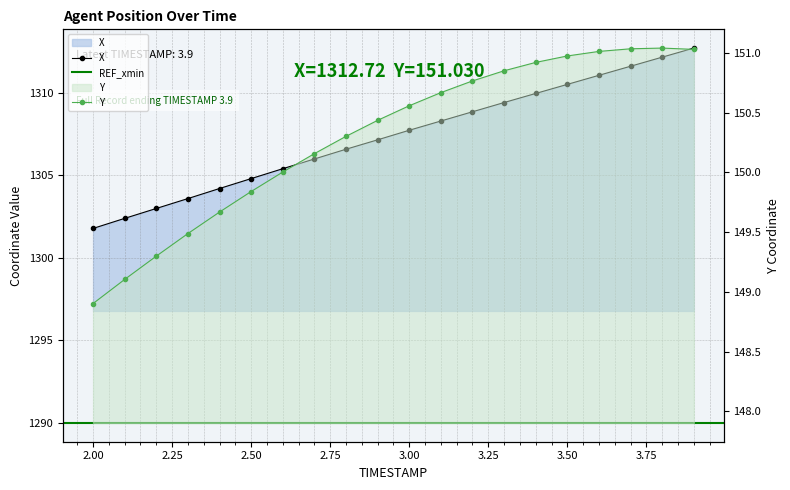

At which label is X closest to 1307?

2.9